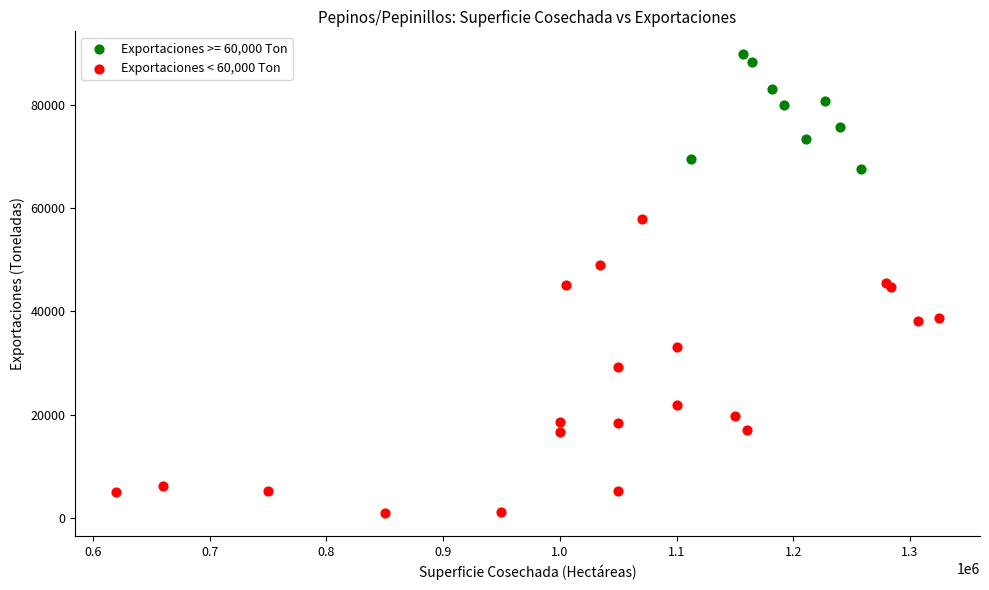

Which series reaches the minimum Y coordinate?

Exportaciones < 60,000 Ton